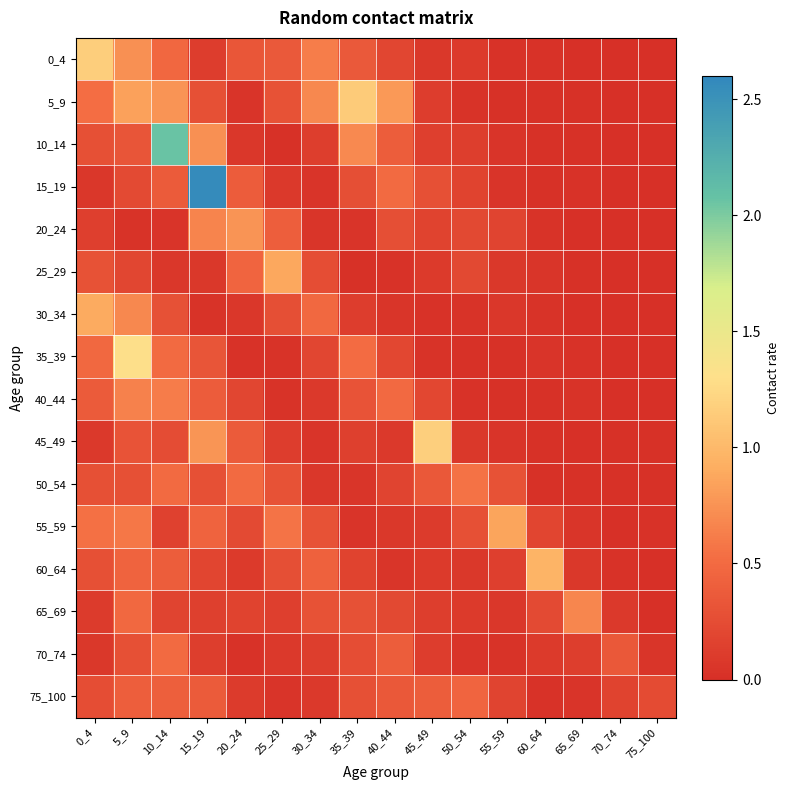

Reading left to right, extract all data points from this chart.

0_4: 0_4=1.2	5_9=0.7	10_14=0.5	15_19=0.1	20_24=0.3	25_29=0.4	30_34=0.6	35_39=0.4	40_44=0.2	45_49=0.1	50_54=0.1	55_59=0.0	60_64=0.0	65_69=0.0	70_74=0.0	75_100=0.0
5_9: 0_4=0.5	5_9=0.8	10_14=0.8	15_19=0.3	20_24=0.0	25_29=0.3	30_34=0.7	35_39=1.1	40_44=0.8	45_49=0.1	50_54=0.0	55_59=0.0	60_64=0.0	65_69=0.0	70_74=0.0	75_100=0.0
10_14: 0_4=0.3	5_9=0.3	10_14=2.1	15_19=0.7	20_24=0.1	25_29=0.0	30_34=0.1	35_39=0.7	40_44=0.4	45_49=0.1	50_54=0.1	55_59=0.0	60_64=0.0	65_69=0.0	70_74=0.0	75_100=0.0
15_19: 0_4=0.1	5_9=0.2	10_14=0.4	15_19=2.6	20_24=0.4	25_29=0.1	30_34=0.0	35_39=0.3	40_44=0.5	45_49=0.3	50_54=0.2	55_59=0.0	60_64=0.0	65_69=0.0	70_74=0.0	75_100=0.0
20_24: 0_4=0.1	5_9=0.0	10_14=0.0	15_19=0.7	20_24=0.8	25_29=0.4	30_34=0.1	35_39=0.0	40_44=0.3	45_49=0.2	50_54=0.2	55_59=0.2	60_64=0.0	65_69=0.0	70_74=0.0	75_100=0.0
25_29: 0_4=0.3	5_9=0.2	10_14=0.1	15_19=0.1	20_24=0.5	25_29=0.9	30_34=0.3	35_39=0.0	40_44=0.0	45_49=0.1	50_54=0.2	55_59=0.1	60_64=0.1	65_69=0.0	70_74=0.0	75_100=0.0
30_34: 0_4=0.9	5_9=0.7	10_14=0.3	15_19=0.0	20_24=0.1	25_29=0.3	30_34=0.5	35_39=0.1	40_44=0.1	45_49=0.0	50_54=0.0	55_59=0.1	60_64=0.0	65_69=0.0	70_74=0.0	75_100=0.0
35_39: 0_4=0.5	5_9=1.3	10_14=0.5	15_19=0.3	20_24=0.0	25_29=0.0	30_34=0.2	35_39=0.5	40_44=0.2	45_49=0.0	50_54=0.0	55_59=0.0	60_64=0.1	65_69=0.0	70_74=0.0	75_100=0.0
40_44: 0_4=0.4	5_9=0.6	10_14=0.6	15_19=0.4	20_24=0.2	25_29=0.0	30_34=0.1	35_39=0.3	40_44=0.5	45_49=0.2	50_54=0.0	55_59=0.0	60_64=0.0	65_69=0.0	70_74=0.0	75_100=0.0
45_49: 0_4=0.1	5_9=0.3	10_14=0.2	15_19=0.8	20_24=0.4	25_29=0.1	30_34=0.0	35_39=0.1	40_44=0.1	45_49=1.2	50_54=0.1	55_59=0.0	60_64=0.0	65_69=0.0	70_74=0.0	75_100=0.0
50_54: 0_4=0.3	5_9=0.3	10_14=0.5	15_19=0.3	20_24=0.5	25_29=0.3	30_34=0.1	35_39=0.1	40_44=0.2	45_49=0.3	50_54=0.6	55_59=0.3	60_64=0.0	65_69=0.0	70_74=0.0	75_100=0.0
55_59: 0_4=0.5	5_9=0.6	10_14=0.2	15_19=0.4	20_24=0.2	25_29=0.6	30_34=0.3	35_39=0.0	40_44=0.1	45_49=0.1	50_54=0.3	55_59=0.9	60_64=0.2	65_69=0.1	70_74=0.0	75_100=0.0
60_64: 0_4=0.3	5_9=0.4	10_14=0.4	15_19=0.2	20_24=0.1	25_29=0.3	30_34=0.4	35_39=0.2	40_44=0.1	45_49=0.1	50_54=0.1	55_59=0.1	60_64=1.0	65_69=0.1	70_74=0.0	75_100=0.0
65_69: 0_4=0.1	5_9=0.5	10_14=0.2	15_19=0.1	20_24=0.2	25_29=0.1	30_34=0.3	35_39=0.3	40_44=0.2	45_49=0.1	50_54=0.1	55_59=0.1	60_64=0.2	65_69=0.7	70_74=0.1	75_100=0.0
70_74: 0_4=0.1	5_9=0.3	10_14=0.5	15_19=0.1	20_24=0.0	25_29=0.1	30_34=0.1	35_39=0.3	40_44=0.4	45_49=0.1	50_54=0.1	55_59=0.0	60_64=0.1	65_69=0.1	70_74=0.4	75_100=0.1
75_100: 0_4=0.3	5_9=0.4	10_14=0.4	15_19=0.4	20_24=0.1	25_29=0.0	30_34=0.1	35_39=0.3	40_44=0.3	45_49=0.4	50_54=0.5	55_59=0.2	60_64=0.0	65_69=0.0	70_74=0.2	75_100=0.2